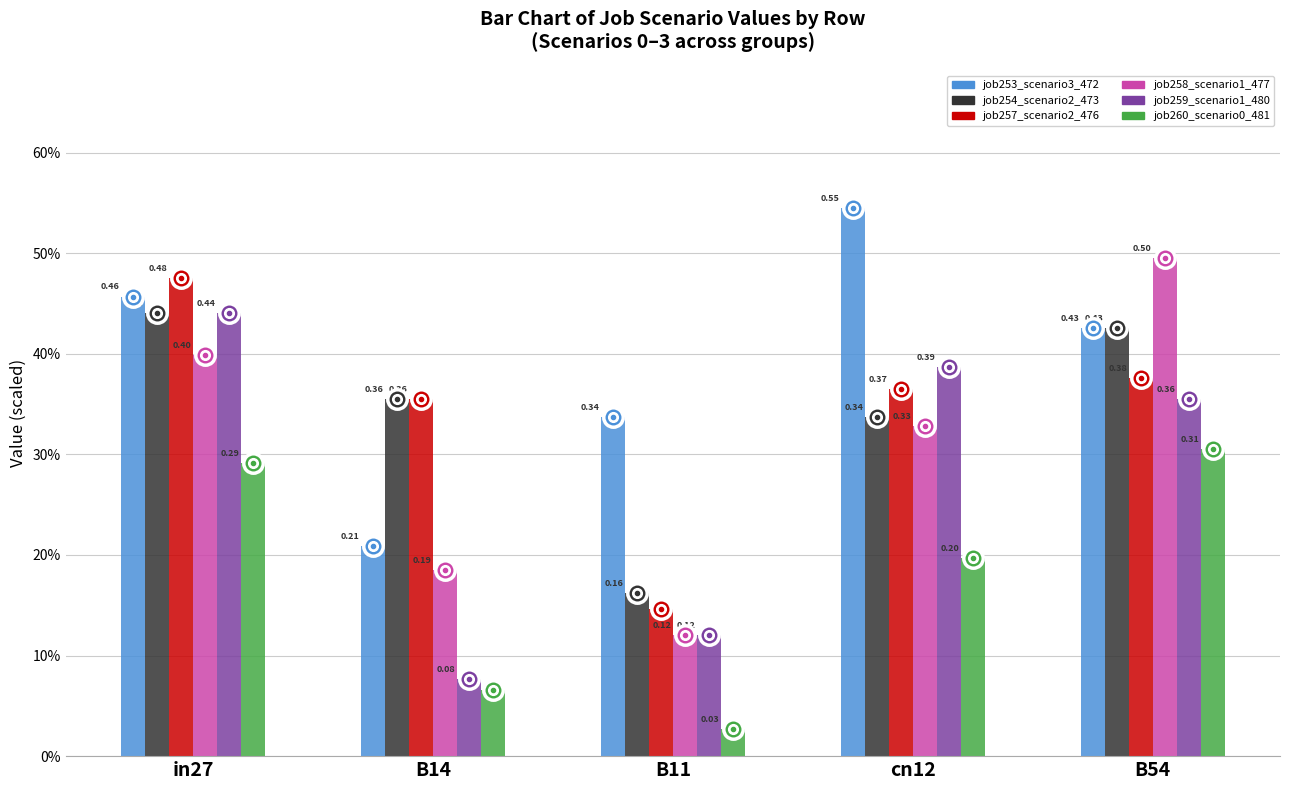

At which category is the sum across all series the highest?

in27